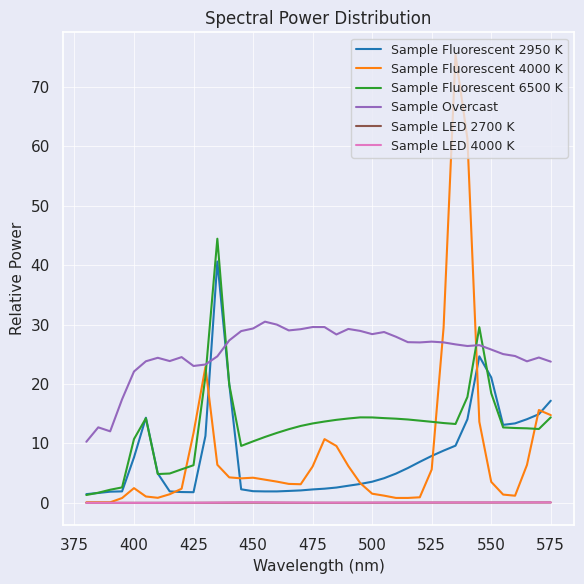

What is the greatest value displayed?

75.4